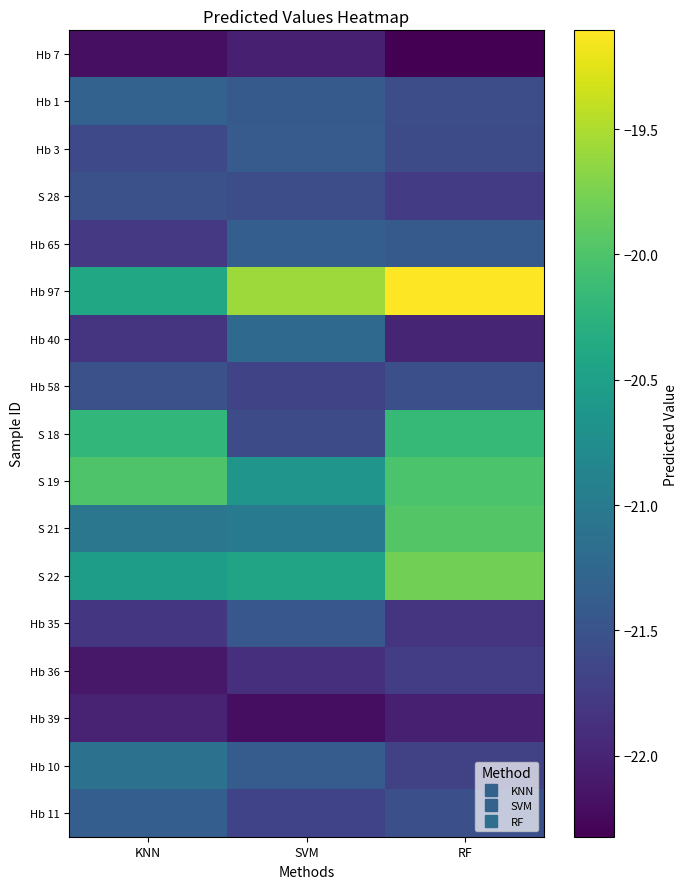

Rank the series by their maximum value, from lowest to highest.

Hb 7, Hb 39, Hb 36, S 28, Hb 58, Hb 35, Hb 3, Hb 65, Hb 11, Hb 1, Hb 40, Hb 10, S 18, S 19, S 21, S 22, Hb 97